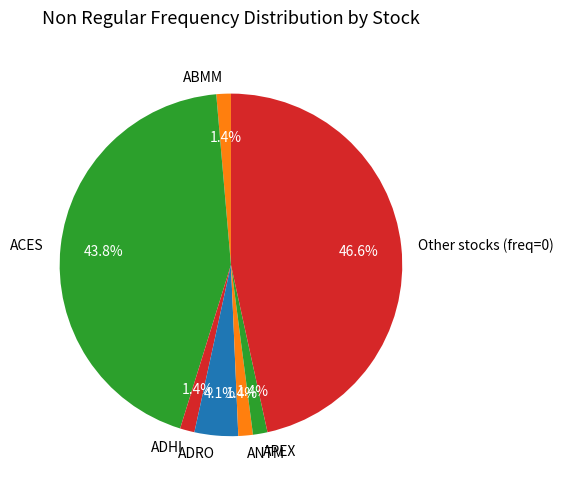

Is there any slice that represents more than half of the pie?

No